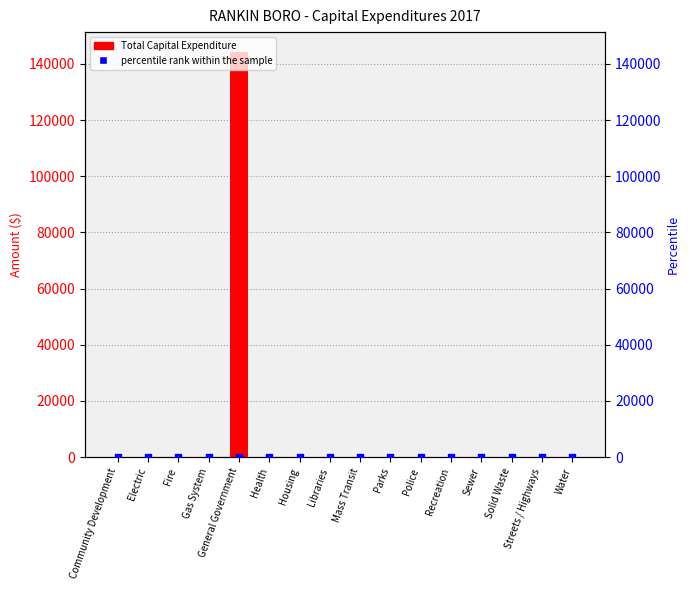

Which series contains the lowest Y value?

Total Capital Expenditure